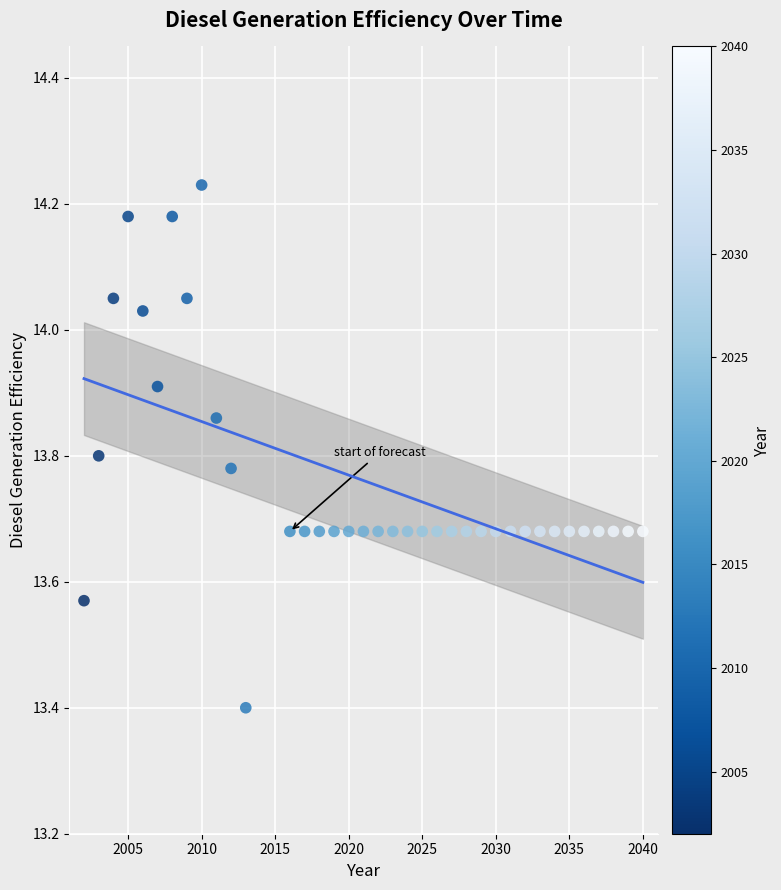

What is the range of Y values (max minus min)?

0.8